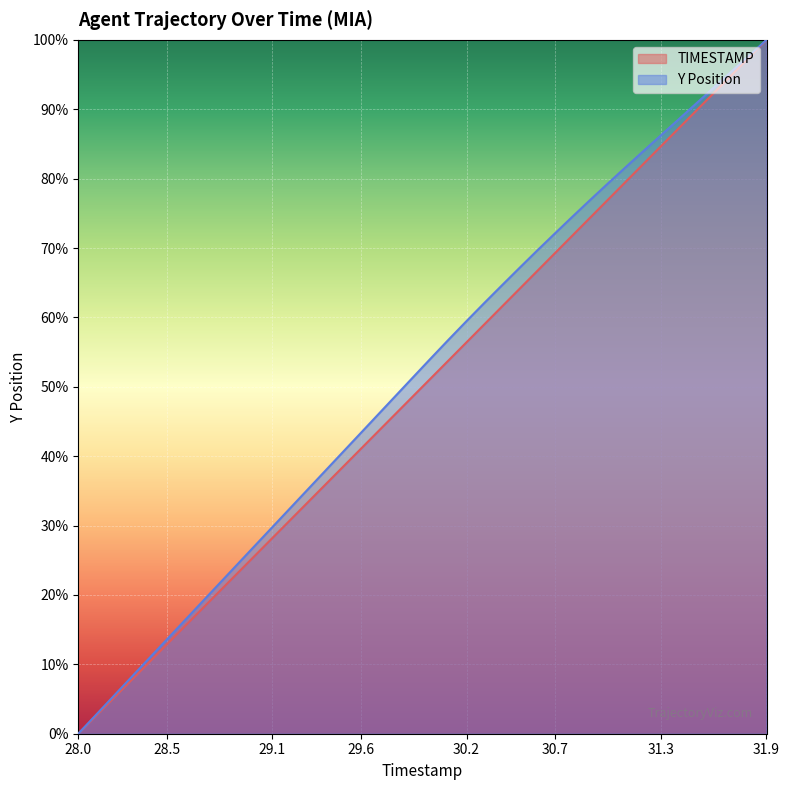

What is the highest value of the TIMESTAMP series?

1.0